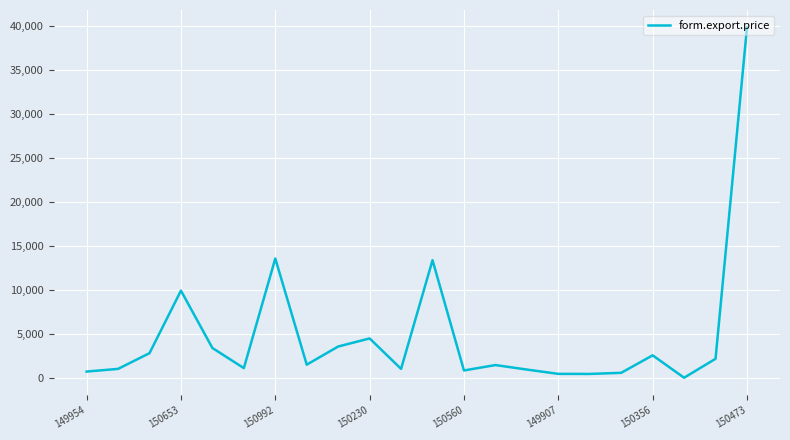

What is the maximum value shown in the chart?

39828.5